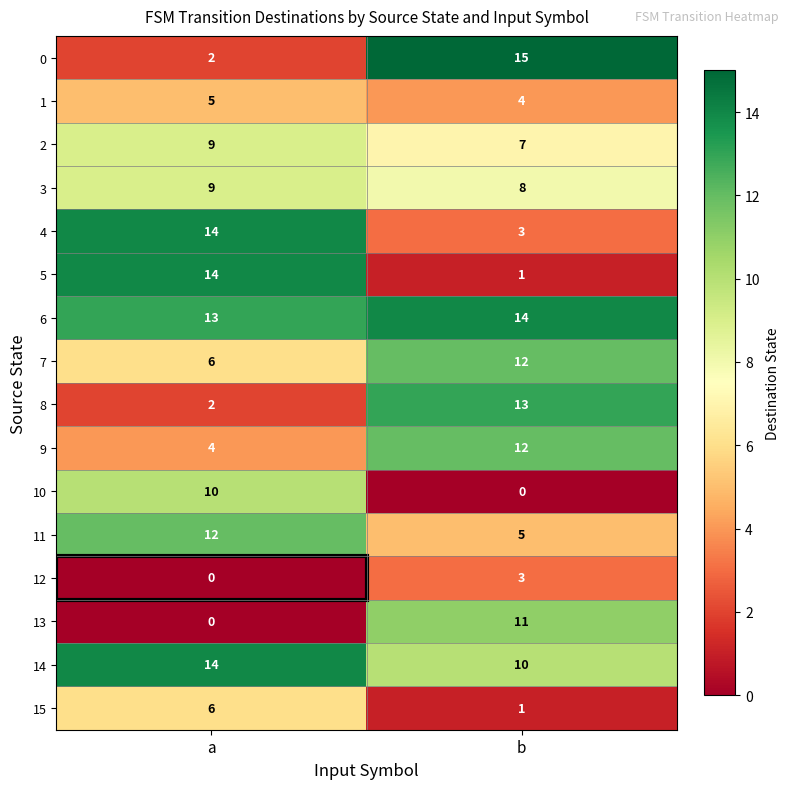

What is the spread (max minus min) of values at a?

14